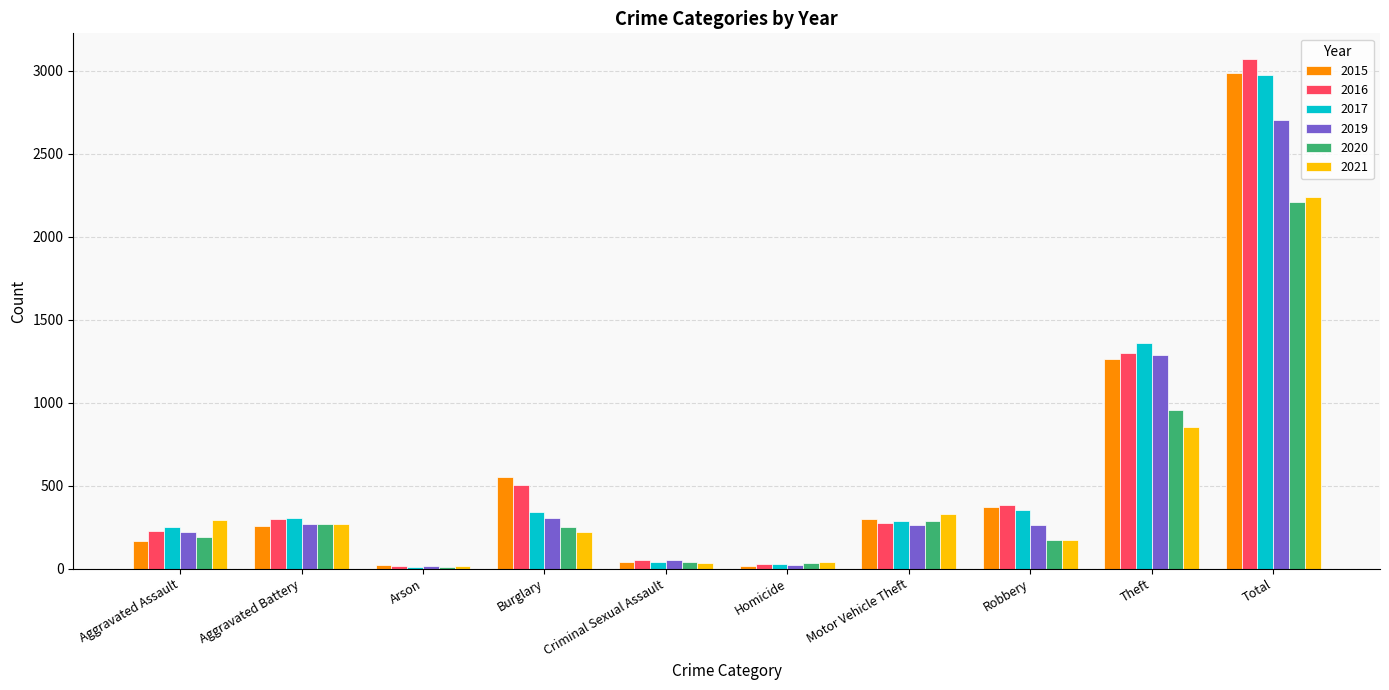

What is the difference between the maximum and minimum values in the 2016 series?

3057